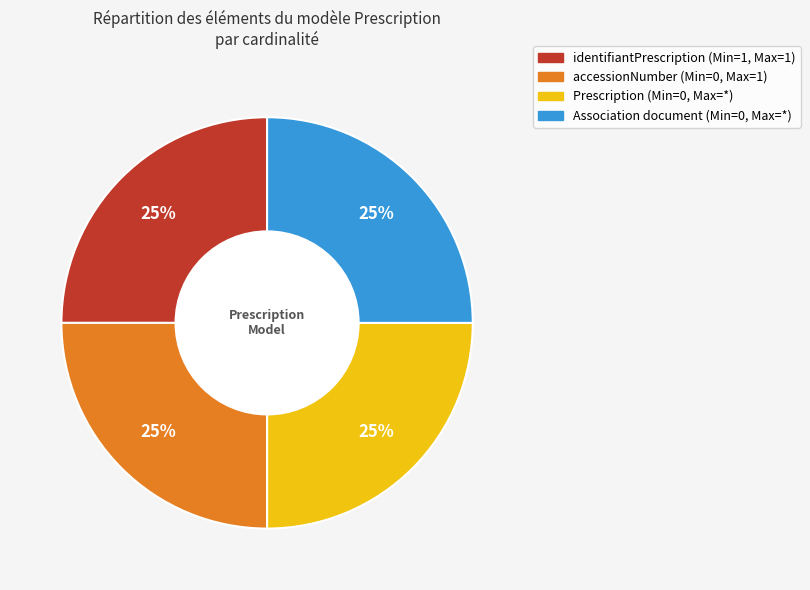

To the nearest percent, what is the average slice percentage?

25%